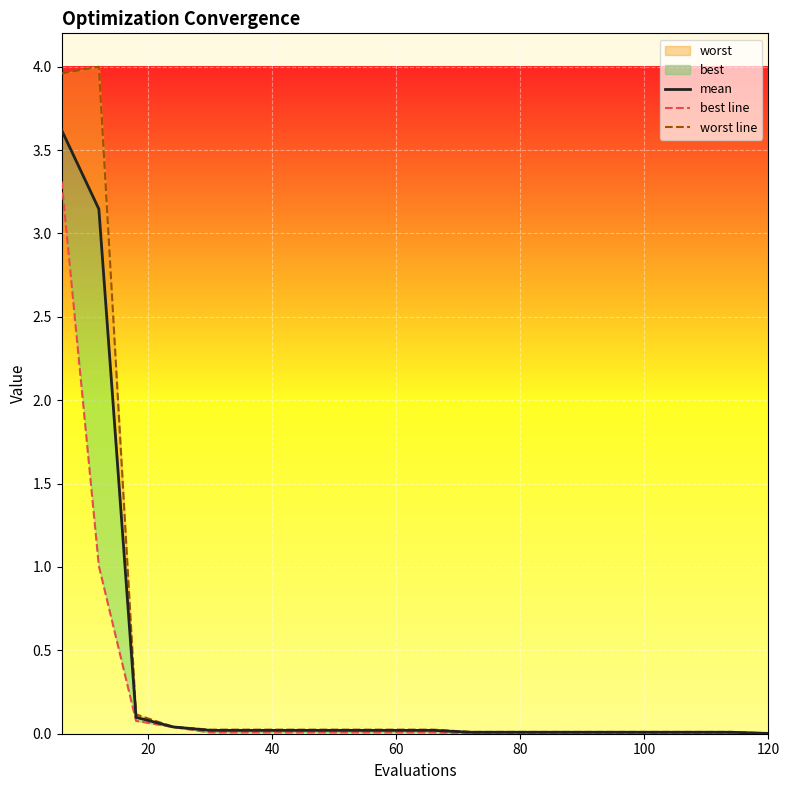

Is this an area chart (filled region under the line)?

No